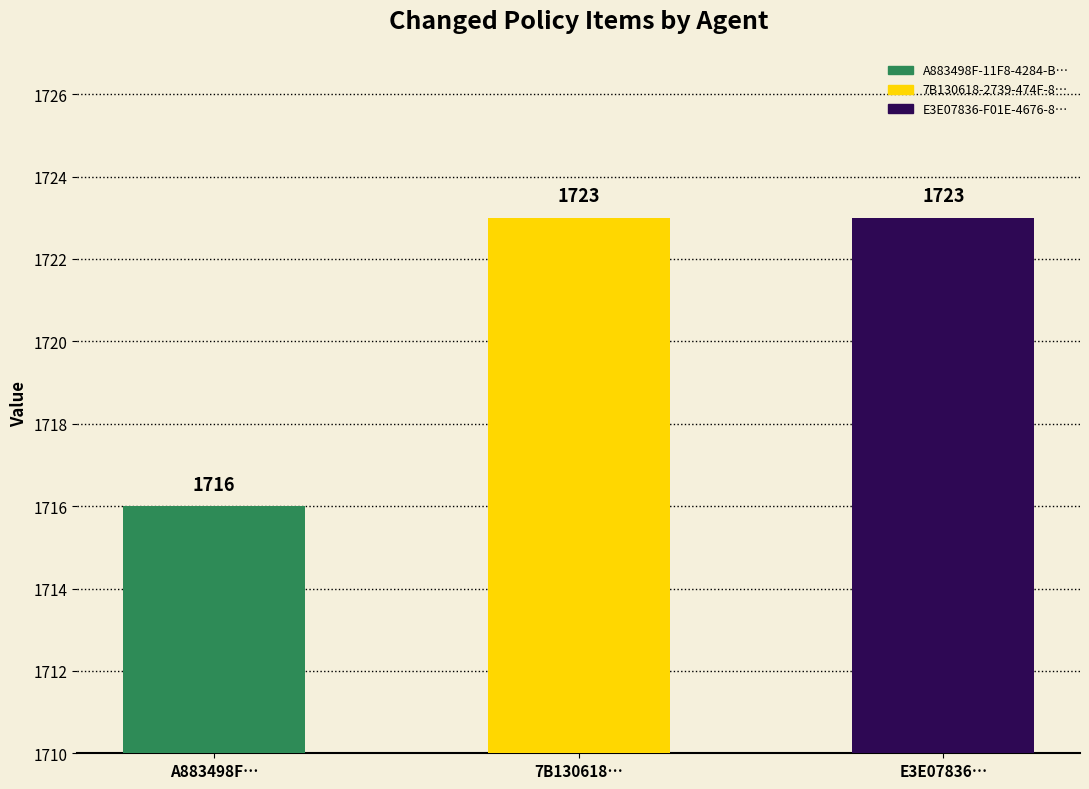

True or false: the data shows 998 at 7B130618….

False